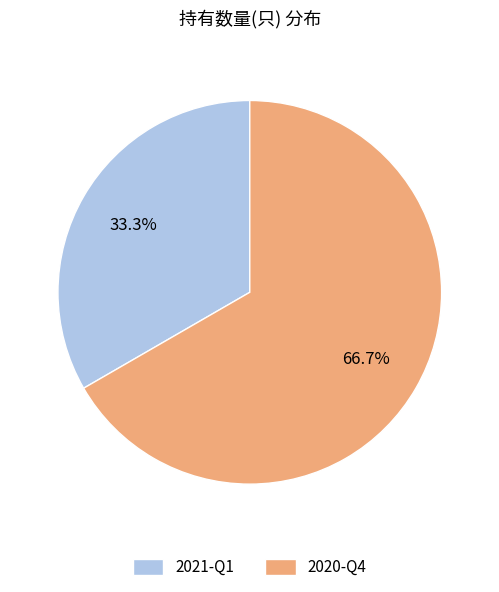

Combined, what portion of the pie is 2020-Q4 and 2021-Q1?

100.0%